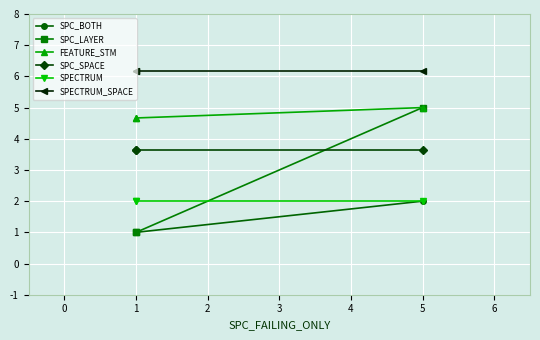

What are all the series names shown in the legend?

SPC_BOTH, SPC_LAYER, FEATURE_STM, SPC_SPACE, SPECTRUM, SPECTRUM_SPACE